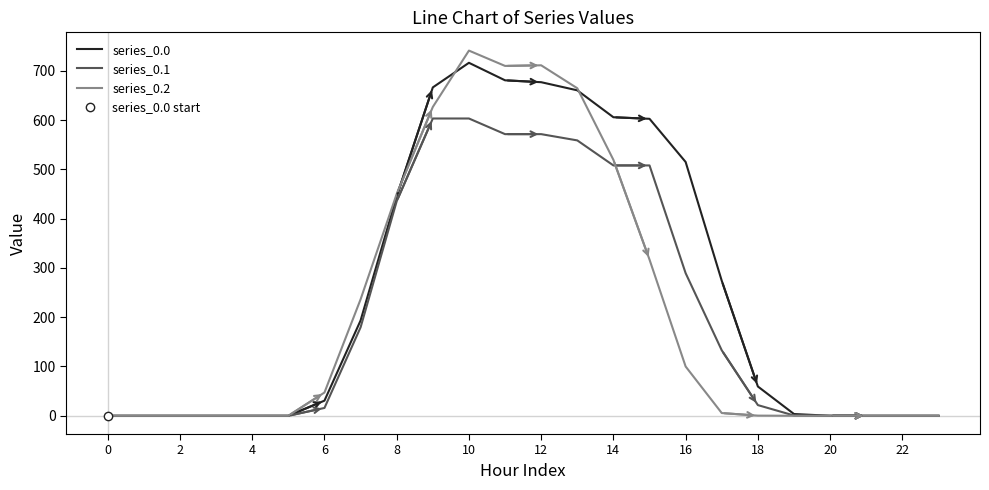

The series_0.1 series shows 0.0 at 20. True or false?

True